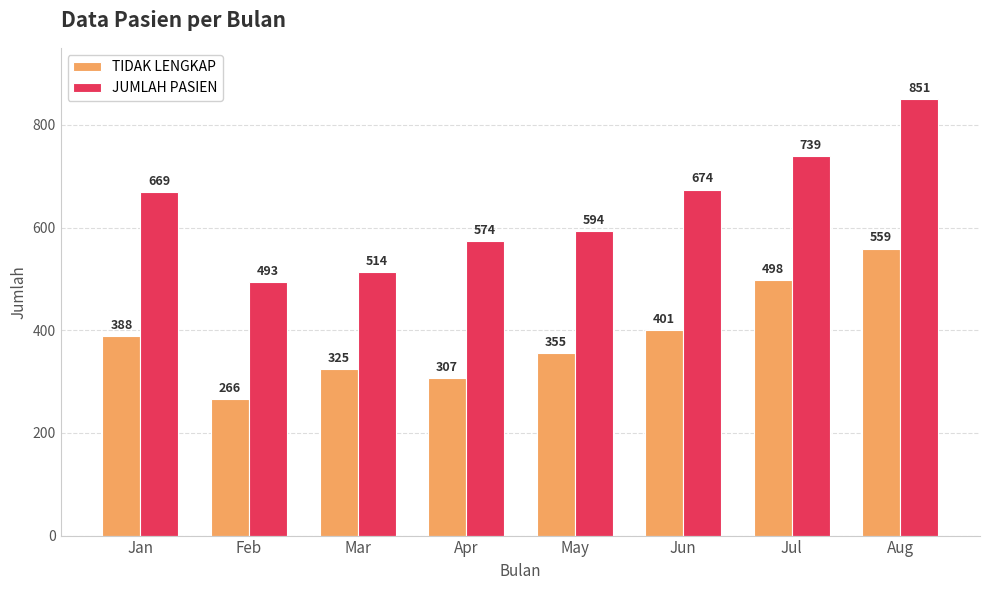

At which category is the sum across all series the highest?

Aug